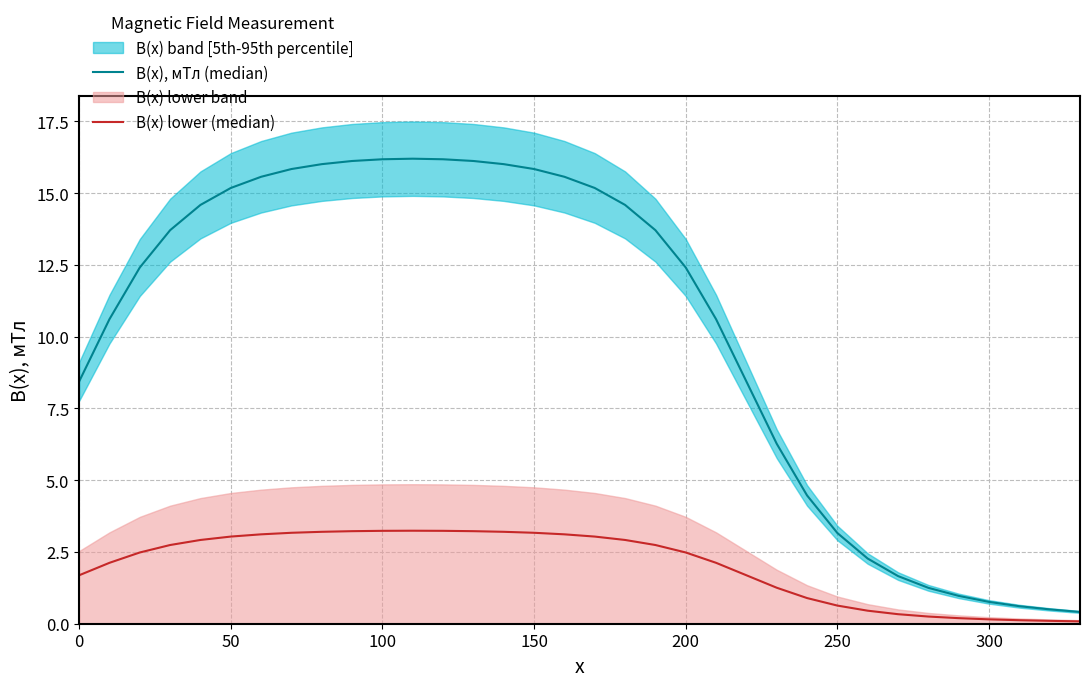

What is the sum of all B(x) lower (median) values?

69.6